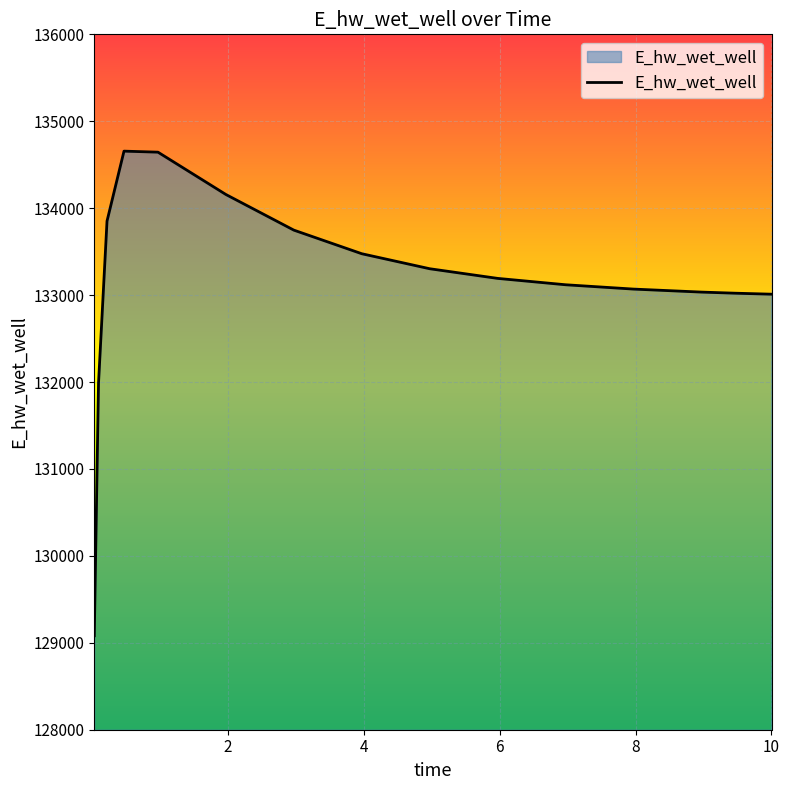

What is the greatest value displayed?

134656.2